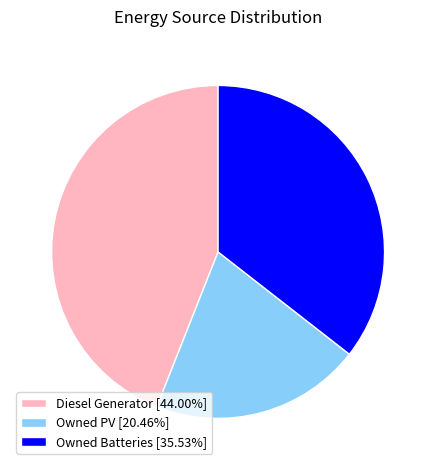

What is the ratio of the value at Owned PV [20.46%] to the value at Diesel Generator [44.00%]?

0.5